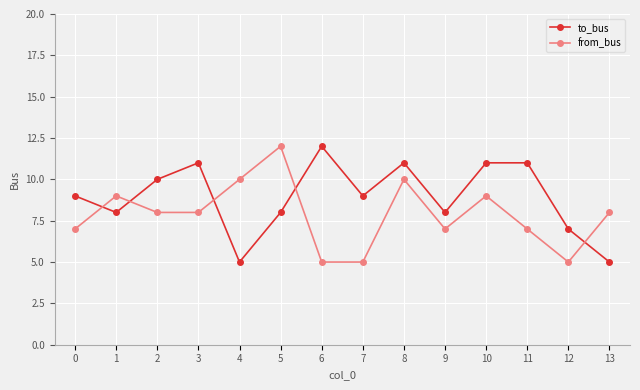

Reading left to right, transcribe all the data shown in this chart.

to_bus: 9	8	10	11	5	8	12	9	11	8	11	11	7	5
from_bus: 7	9	8	8	10	12	5	5	10	7	9	7	5	8